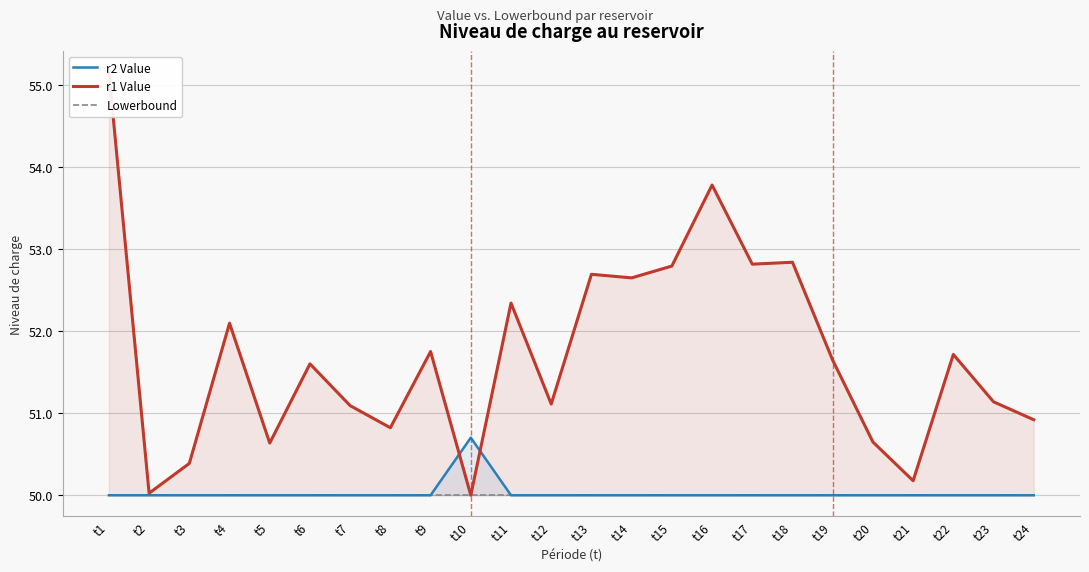

Which series has the largest total across all categories?

r1 Value